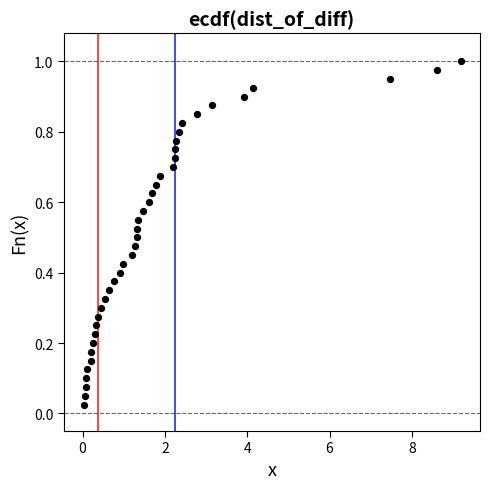

What is the range of X values (max minus min)?

9.2